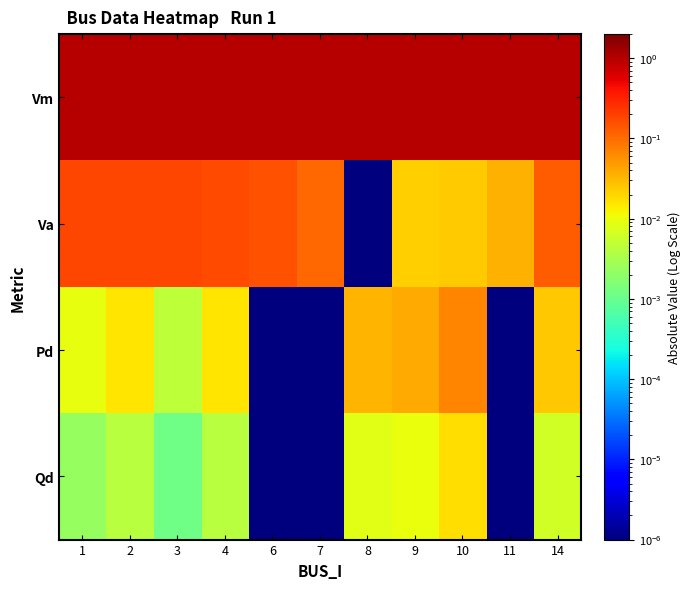

Between 6 and 11, which series saw the biggest shift?

Va